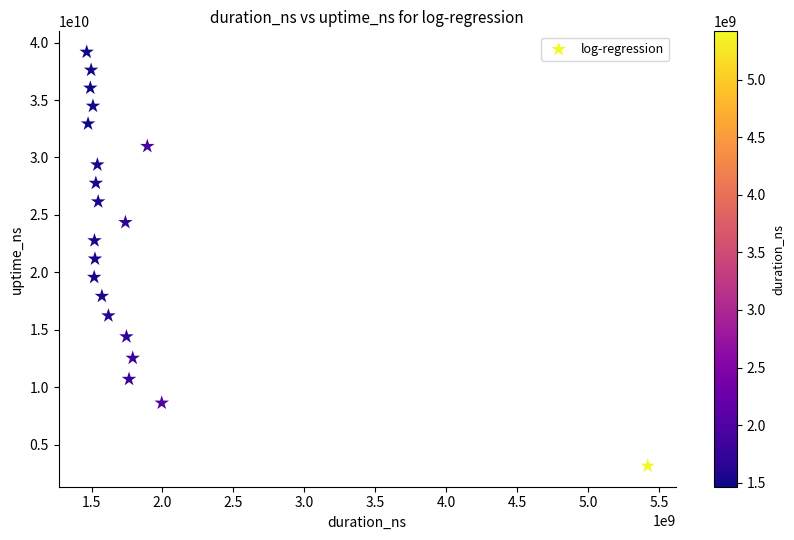

What is the range of Y values (max minus min)?

36037364614